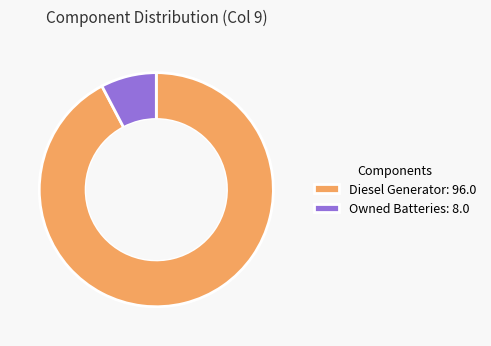

Which category has the smallest portion of the pie?

Owned Batteries: 8.0